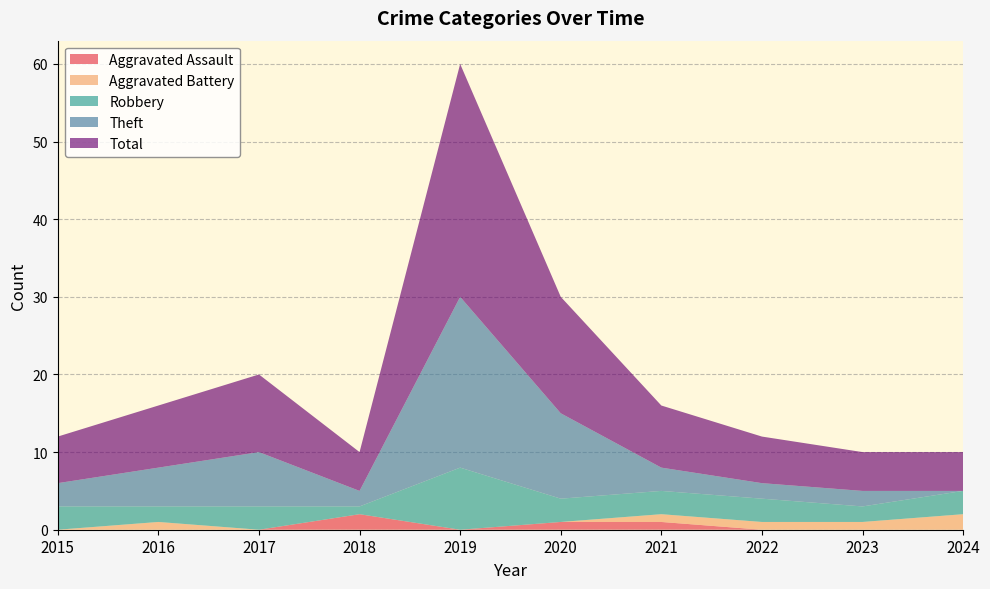

Reading left to right, what are all the values shown in this chart?

Aggravated Assault: 2015=0	2016=0	2017=0	2018=2	2019=0	2020=1	2021=1	2022=0	2023=0	2024=0
Aggravated Battery: 2015=0	2016=1	2017=0	2018=0	2019=0	2020=0	2021=1	2022=1	2023=1	2024=2
Robbery: 2015=3	2016=2	2017=3	2018=1	2019=8	2020=3	2021=3	2022=3	2023=2	2024=3
Theft: 2015=3	2016=5	2017=7	2018=2	2019=22	2020=11	2021=3	2022=2	2023=2	2024=0
Total: 2015=6	2016=8	2017=10	2018=5	2019=30	2020=15	2021=8	2022=6	2023=5	2024=5